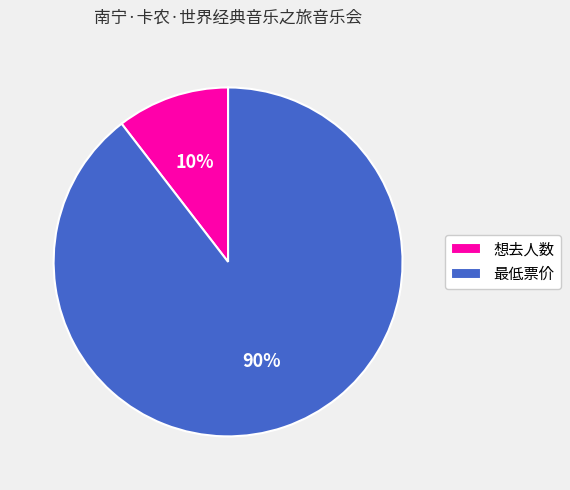

What percentage is the 最低票价 slice, to the nearest percent?

90%